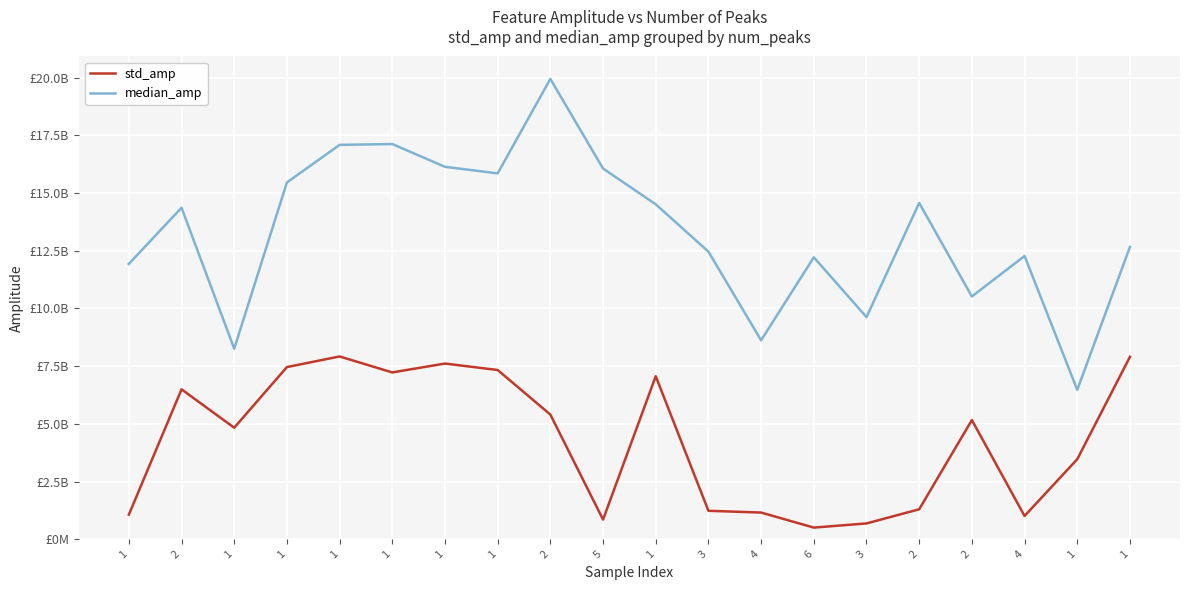

What is the label of the 16th point from the right?

1